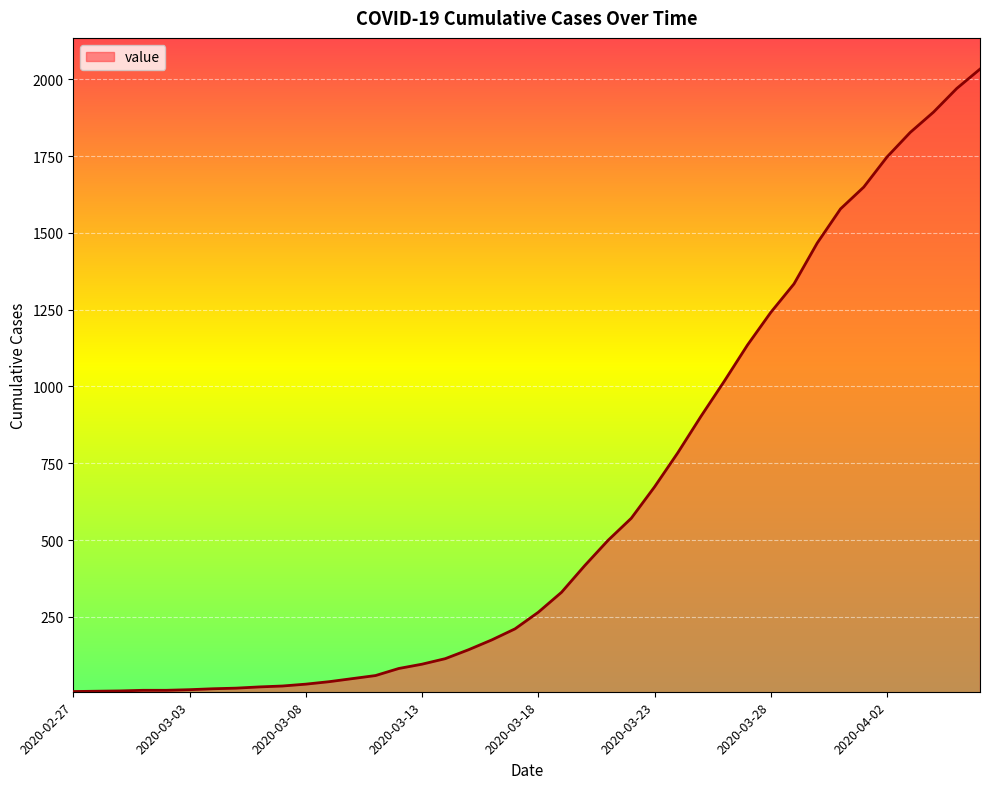

What is the greatest value displayed?

2033